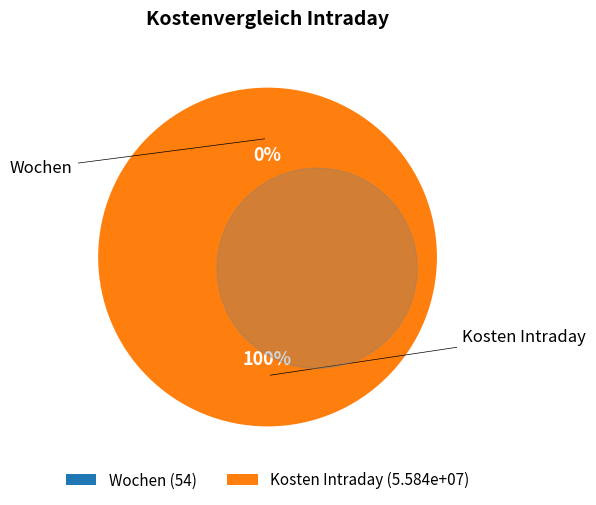

What percentage is the Kosten Intraday (5.584e+07) slice, to the nearest percent?

100%